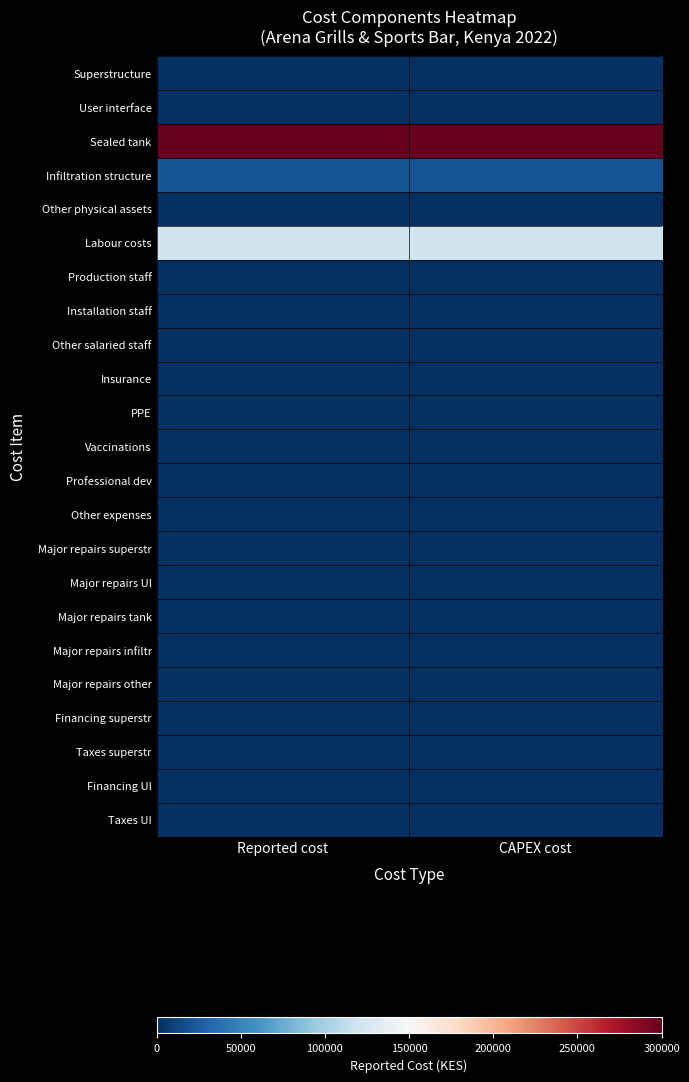

Rank the series by their maximum value, from highest to lowest.

Sealed tank, Labour costs, Infiltration structure, Superstructure, User interface, Other physical assets, Production staff, Installation staff, Other salaried staff, Insurance, PPE, Vaccinations, Professional dev, Other expenses, Major repairs superstr, Major repairs UI, Major repairs tank, Major repairs infiltr, Major repairs other, Financing superstr, Taxes superstr, Financing UI, Taxes UI